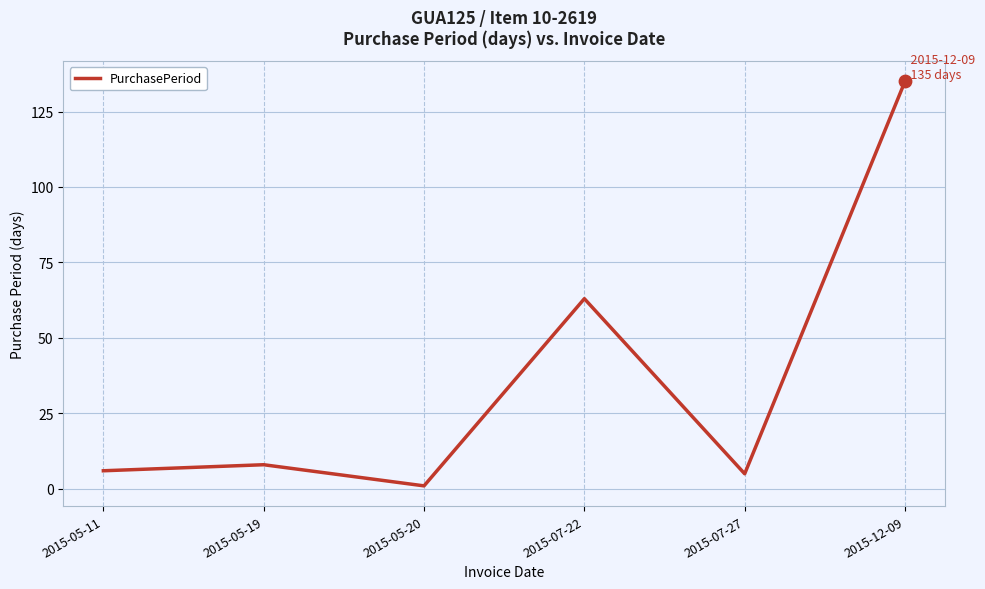

What is the change in value from 2015-07-27 to 2015-12-09?

+130